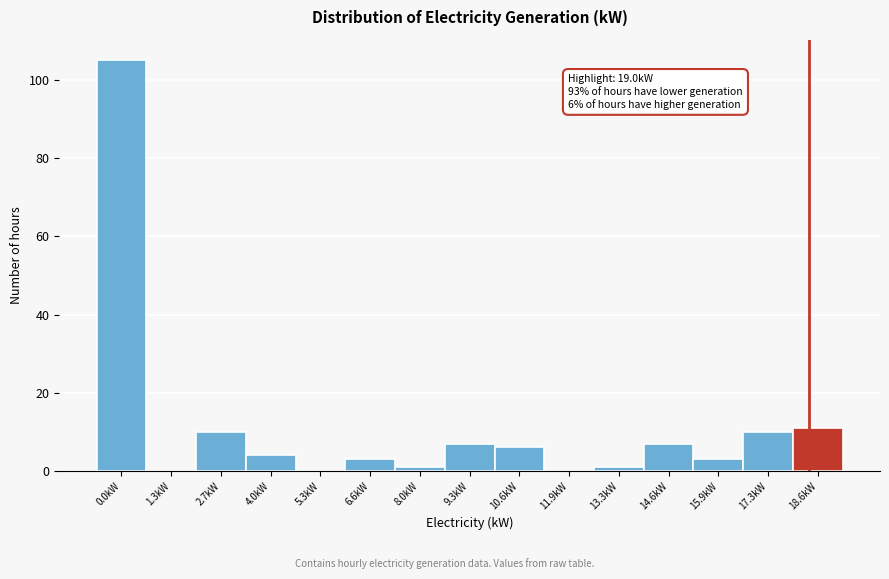

Reading left to right, what are all the values shown in this chart?

0.0kW=105	1.3kW=0	2.7kW=10	4.0kW=4	5.3kW=0	6.6kW=3	8.0kW=1	9.3kW=7	10.6kW=6	11.9kW=0	13.3kW=1	14.6kW=7	15.9kW=3	17.3kW=10	18.6kW=11